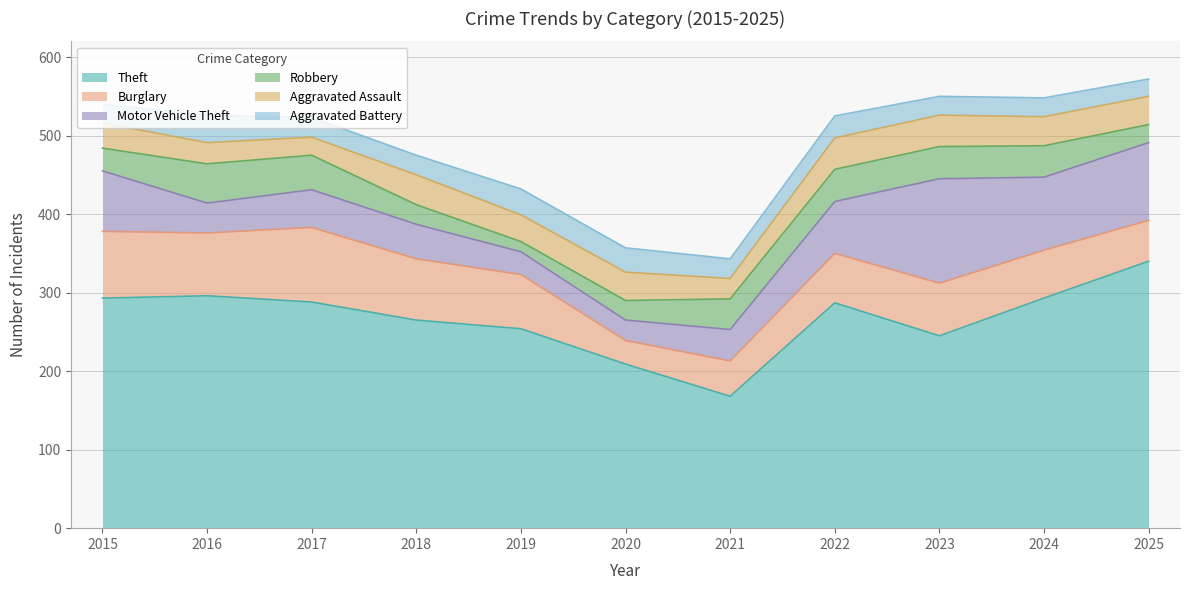

What is the smallest value displayed?

13